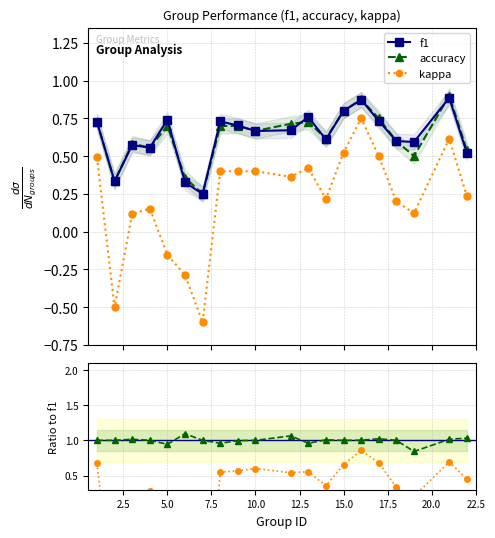

In f1, how many points are higher than both neighbors (excluding endpoints)?

6